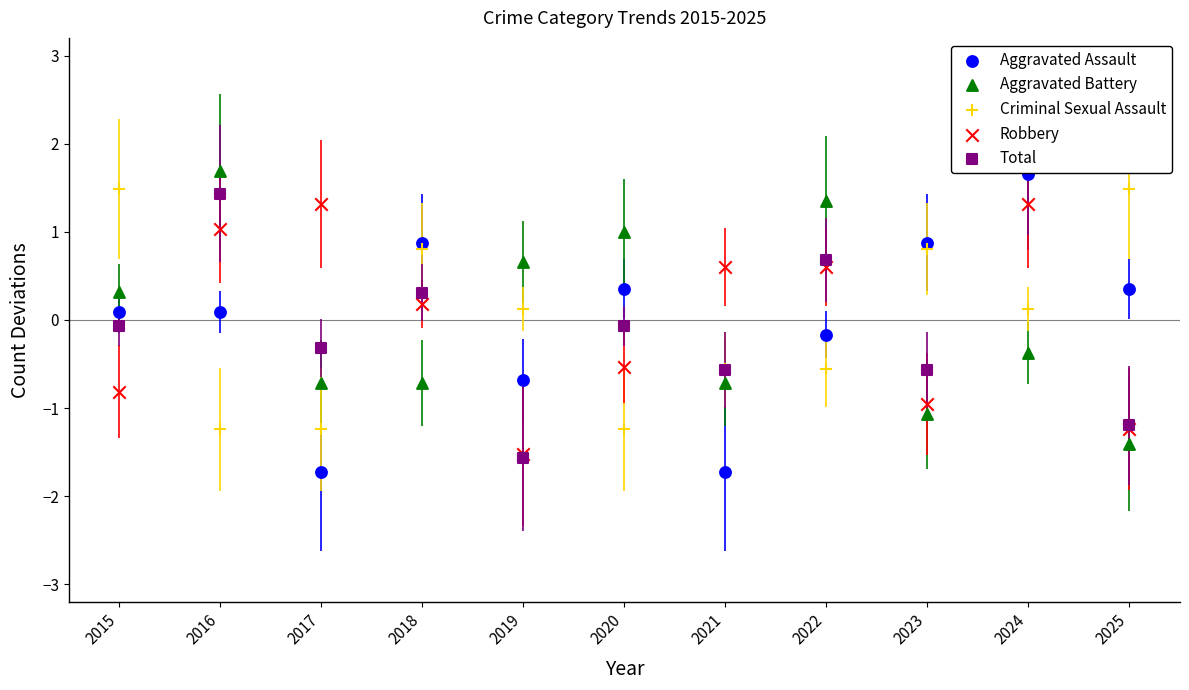

Is the value of Aggravated Battery at 2020 greater than the value of Robbery at 2025?

Yes